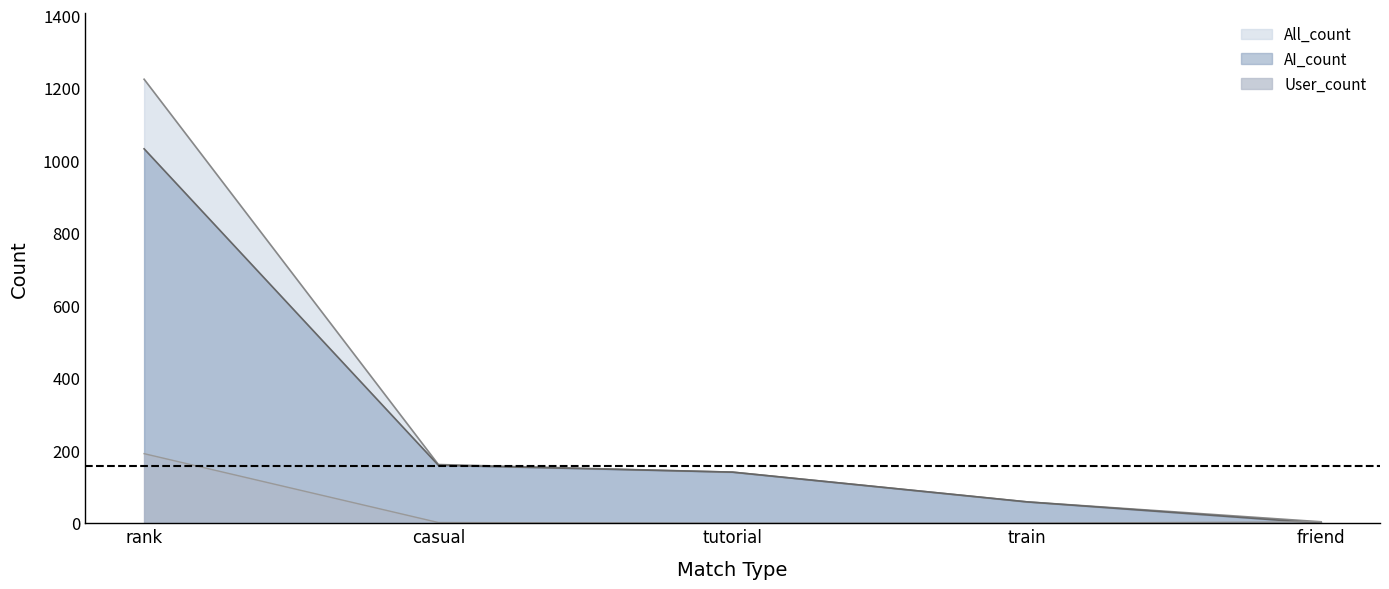

Where does the All_count series first go above 141?

rank